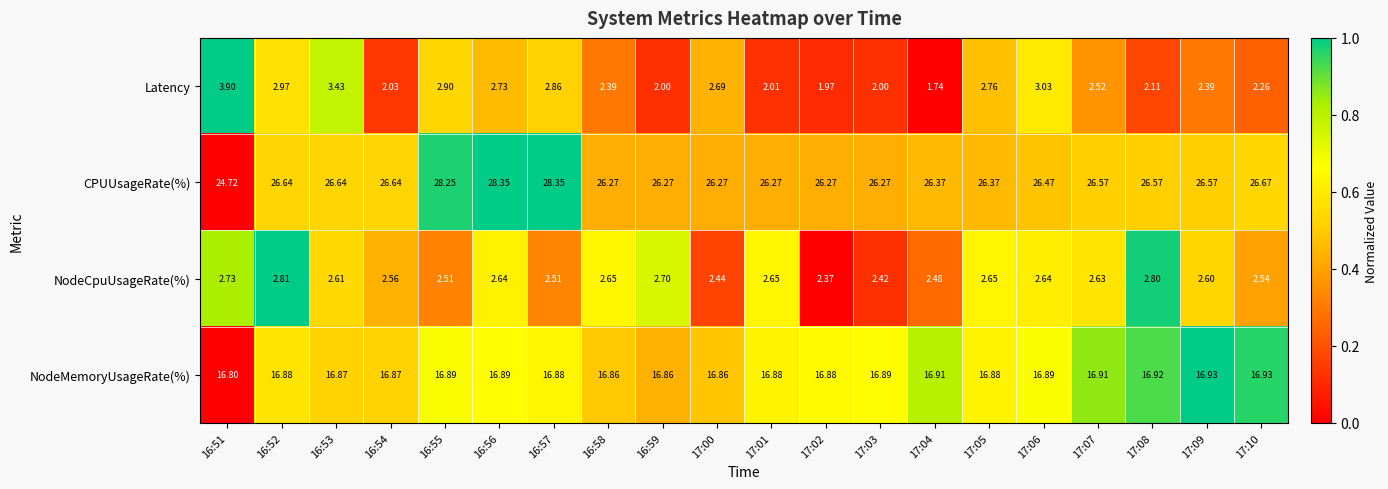

Is the value of CPUUsageRate(%) at 17:04 greater than the value of NodeCpuUsageRate(%) at 17:05?

Yes